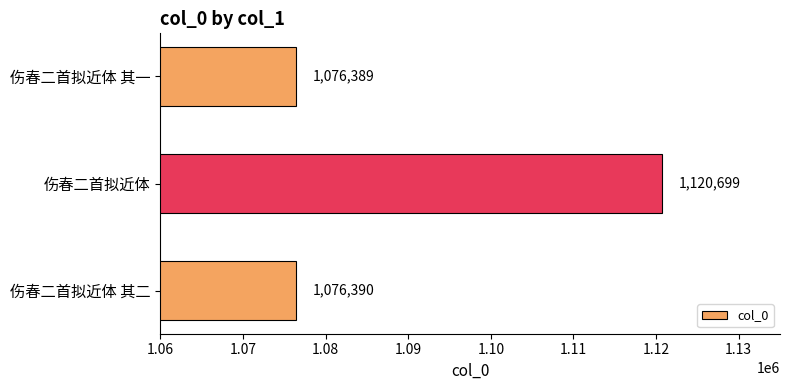

Approximately how many times larger is the value at 伤春二首拟近体 其一 compared to 伤春二首拟近体 其二?

1.0